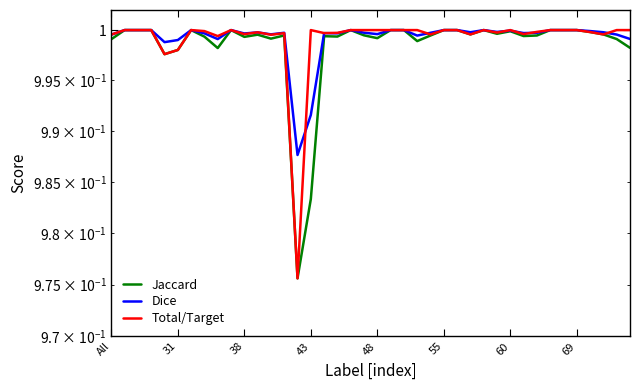

True or false: Dice and Jaccard cross at least once.

False